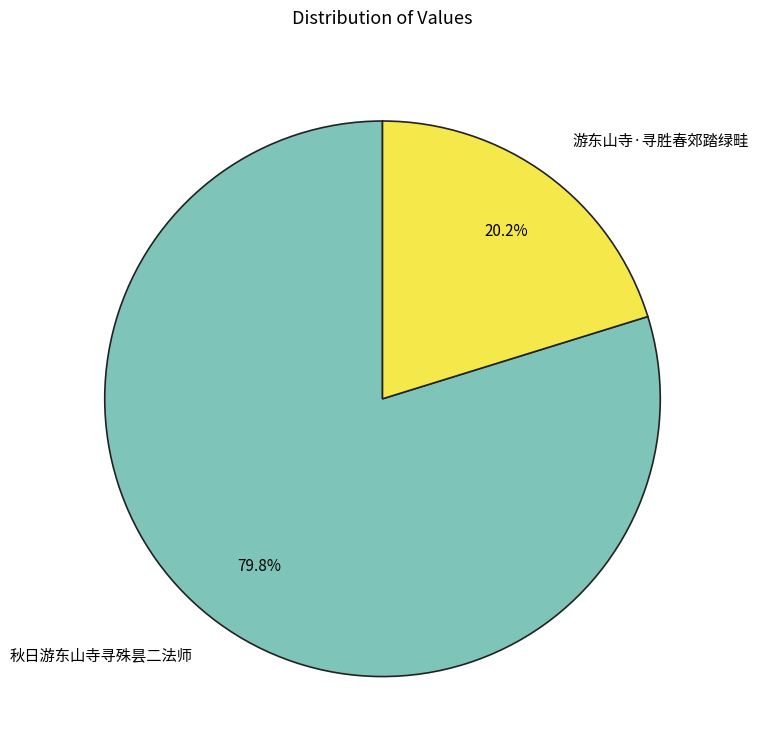

To the nearest percent, what portion does 秋日游东山寺寻殊昙二法师 represent?

80%